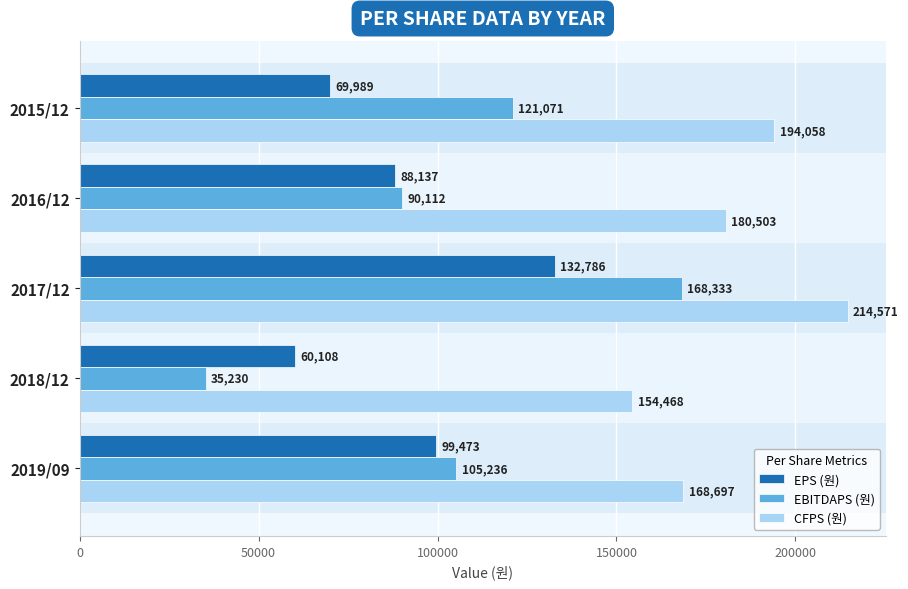

List the labels in order of CFPS (원) value, largest first.

2017/12, 2015/12, 2016/12, 2019/09, 2018/12